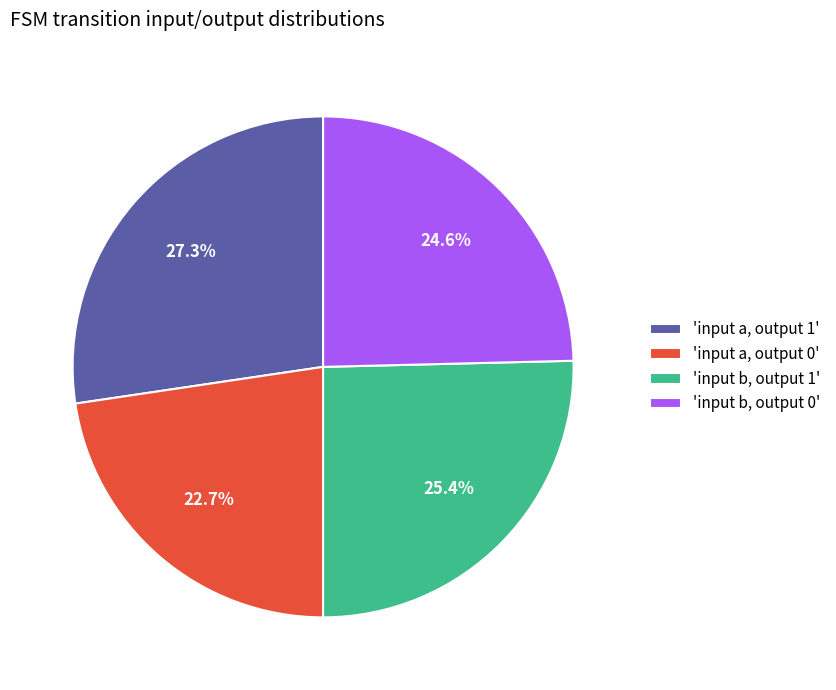

To the nearest percent, what is the difference between the largest and smallest slice percentages?

5%